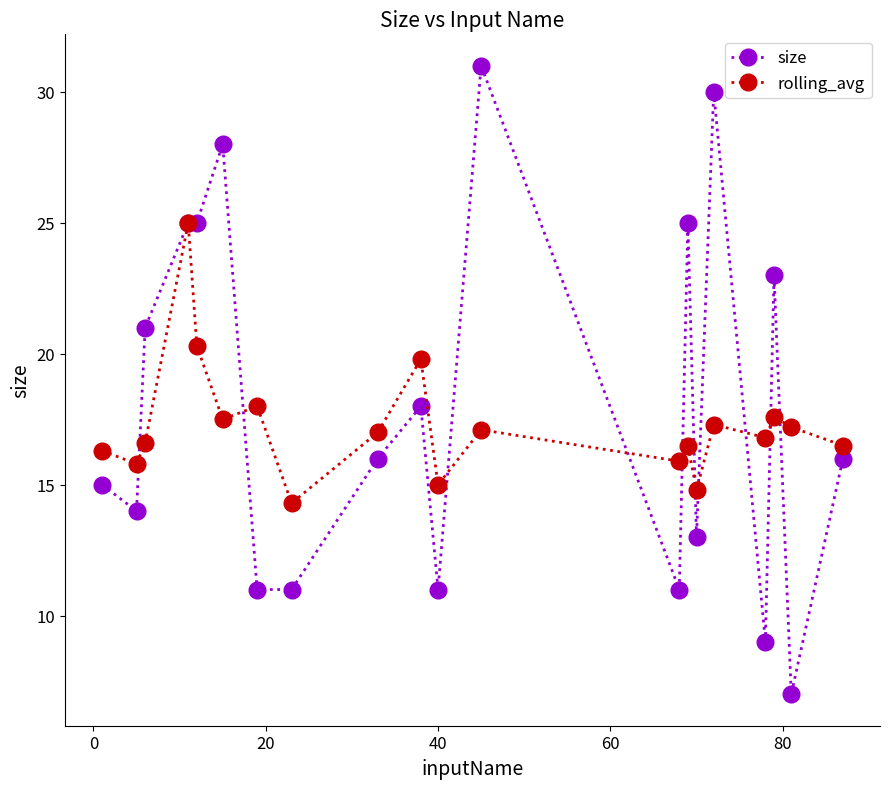

What is the value of the size point at the 1st from the left?

15.0